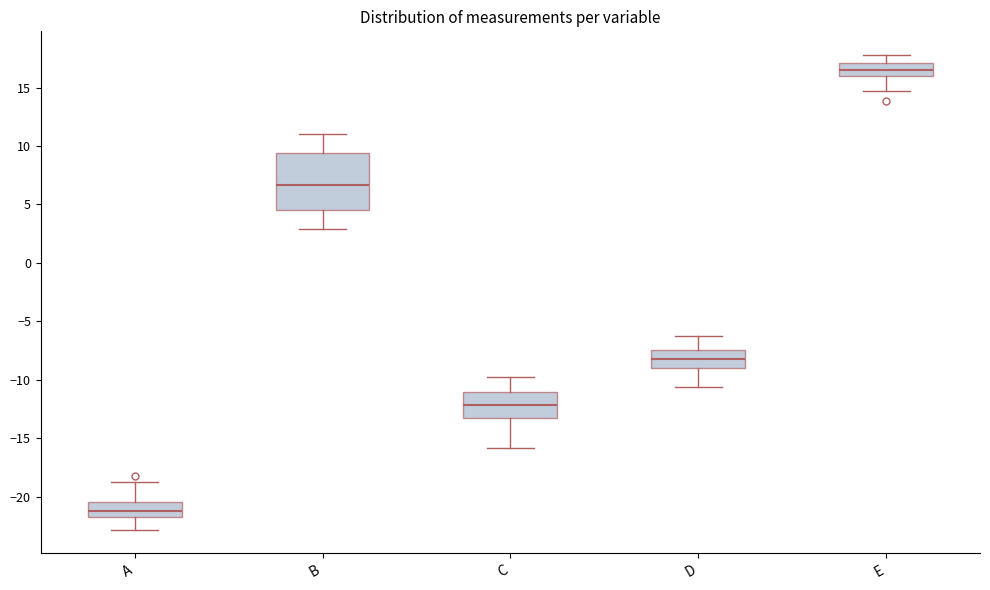

Which box has the lowest median line?

A